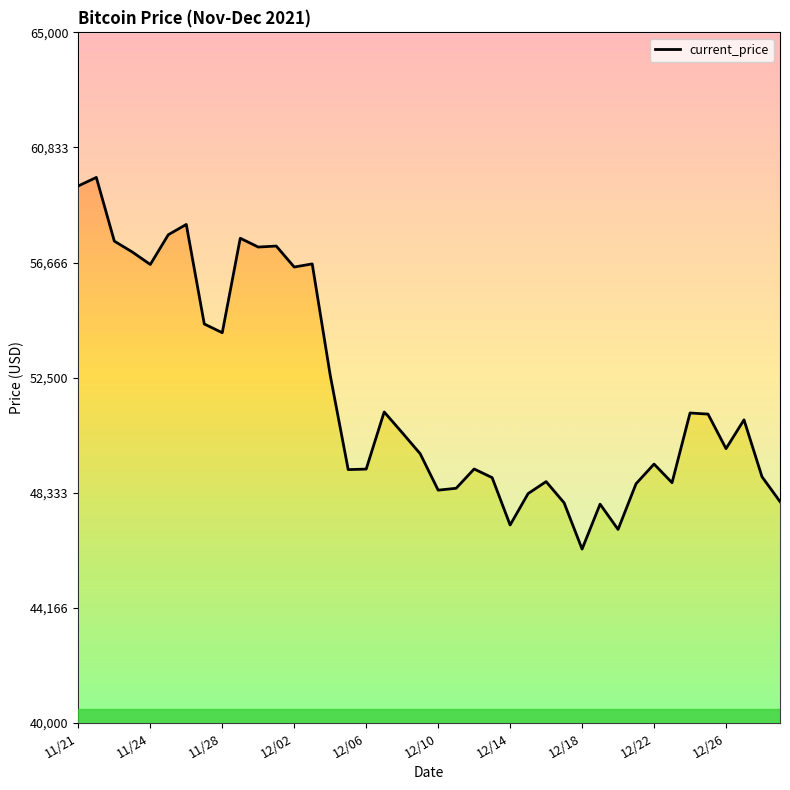

What is the value of the 33rd point from the left?

49373